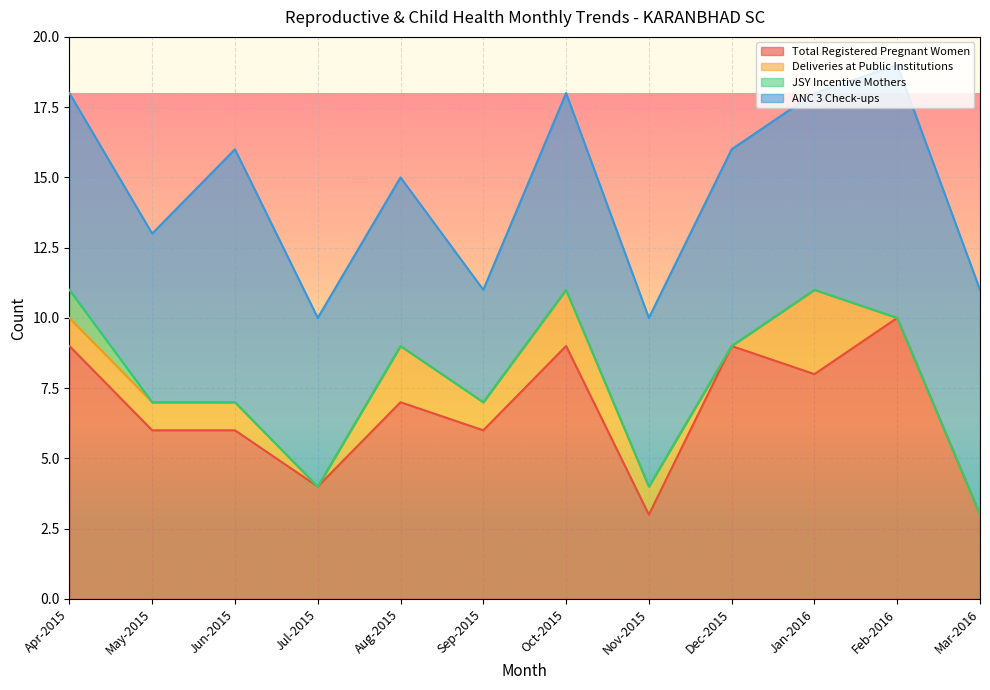

Reading left to right, list all the values displayed in this chart.

Total Registered Pregnant Women: Apr-2015=9	May-2015=6	Jun-2015=6	Jul-2015=4	Aug-2015=7	Sep-2015=6	Oct-2015=9	Nov-2015=3	Dec-2015=9	Jan-2016=8	Feb-2016=10	Mar-2016=3
Deliveries at Public Institutions: Apr-2015=1	May-2015=1	Jun-2015=1	Jul-2015=0	Aug-2015=2	Sep-2015=1	Oct-2015=2	Nov-2015=1	Dec-2015=0	Jan-2016=3	Feb-2016=0	Mar-2016=0
JSY Incentive Mothers: Apr-2015=1	May-2015=0	Jun-2015=0	Jul-2015=0	Aug-2015=0	Sep-2015=0	Oct-2015=0	Nov-2015=0	Dec-2015=0	Jan-2016=0	Feb-2016=0	Mar-2016=0
ANC 3 Check-ups: Apr-2015=7	May-2015=6	Jun-2015=9	Jul-2015=6	Aug-2015=6	Sep-2015=4	Oct-2015=7	Nov-2015=6	Dec-2015=7	Jan-2016=7	Feb-2016=9	Mar-2016=8